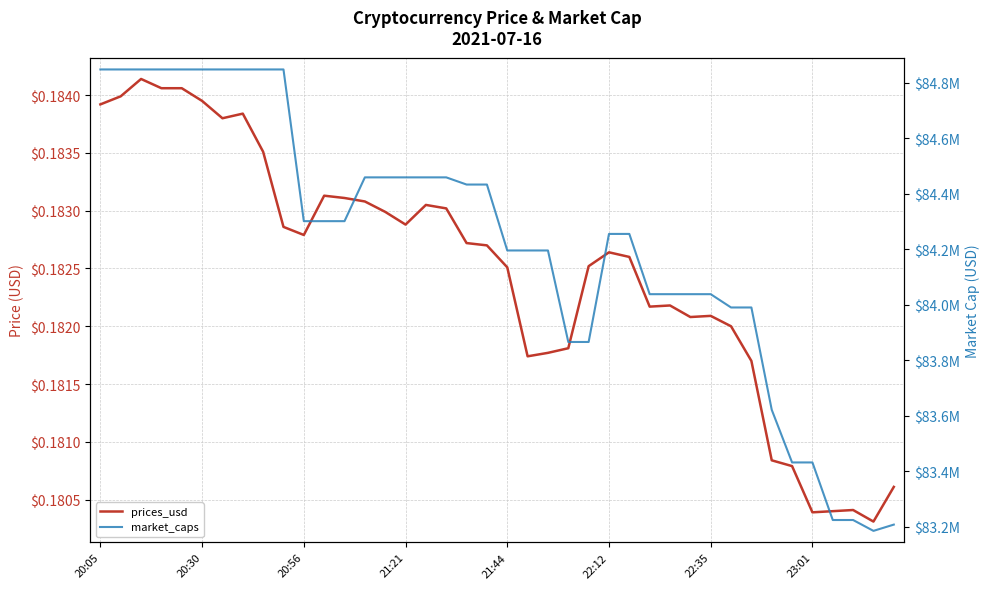

How many lines are shown in the chart?

2